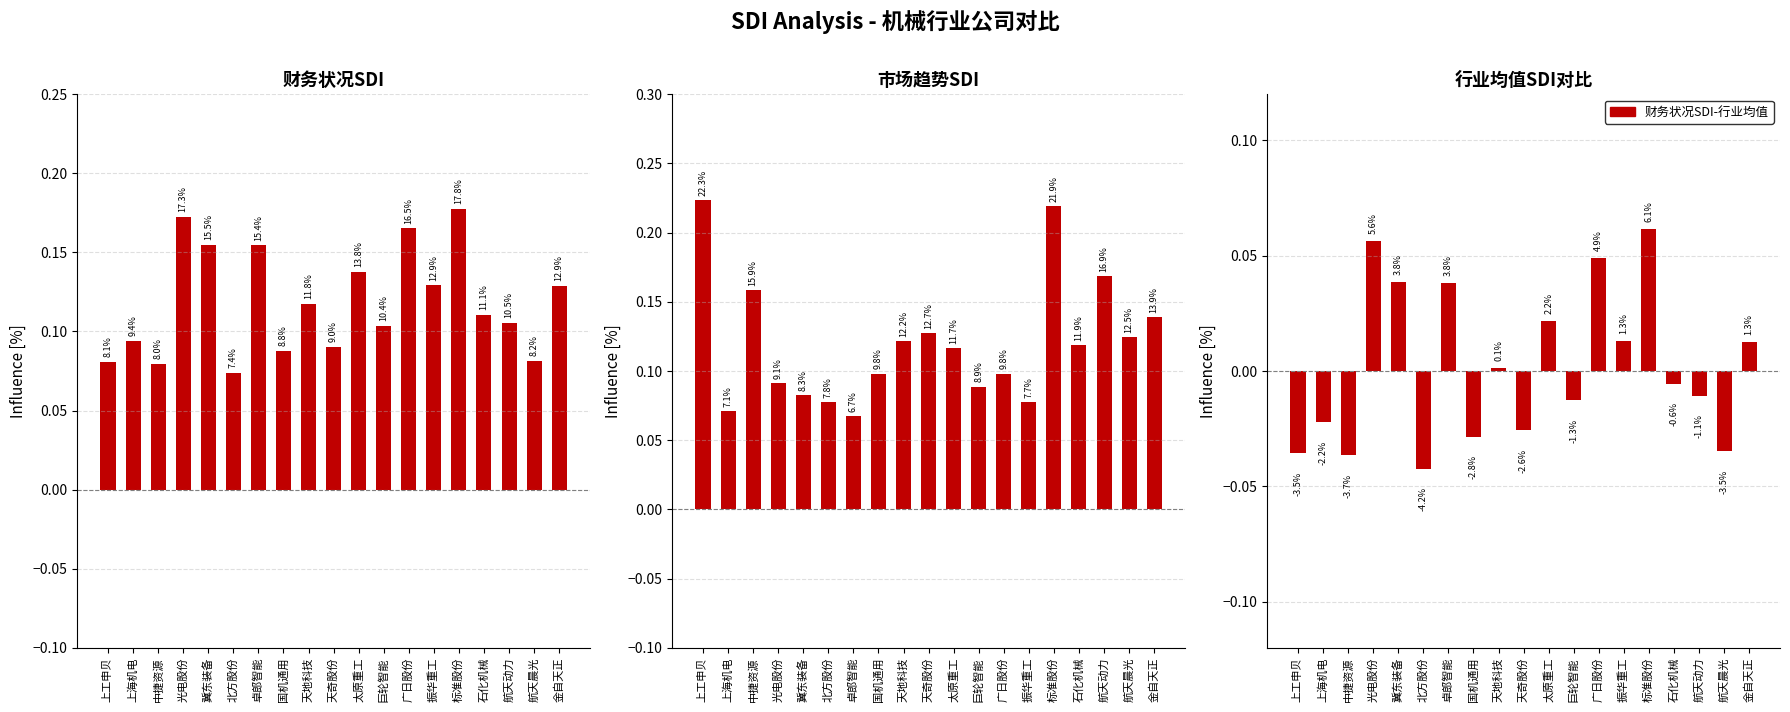

Rank the series by their maximum value, from lowest to highest.

财务状况SDI-行业均值, 财务状况SDI, 市场趋势SDI